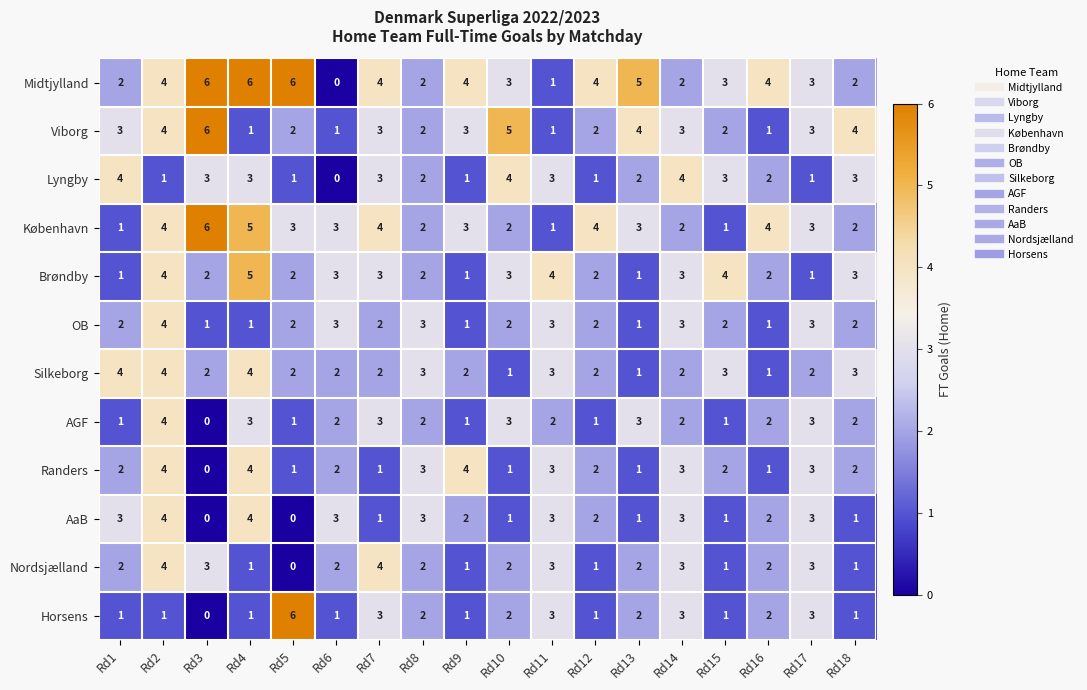

What is the difference between the maximum and minimum values in the AaB series?

4